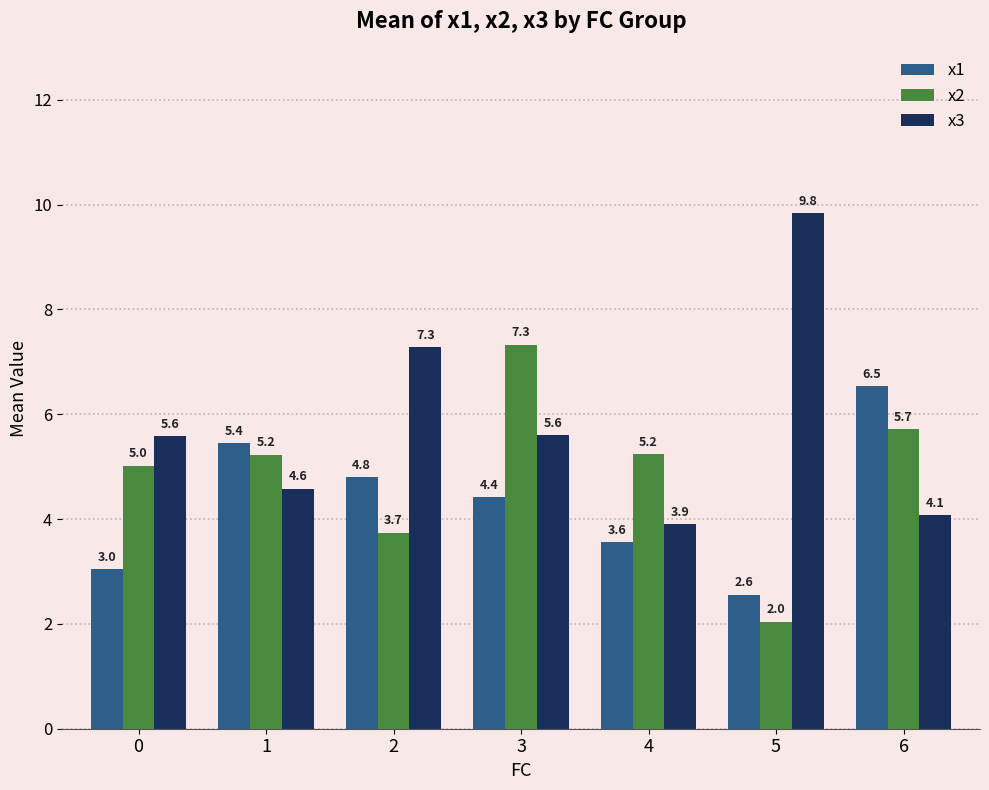

What is the spread (max minus min) of values at 6?

2.5